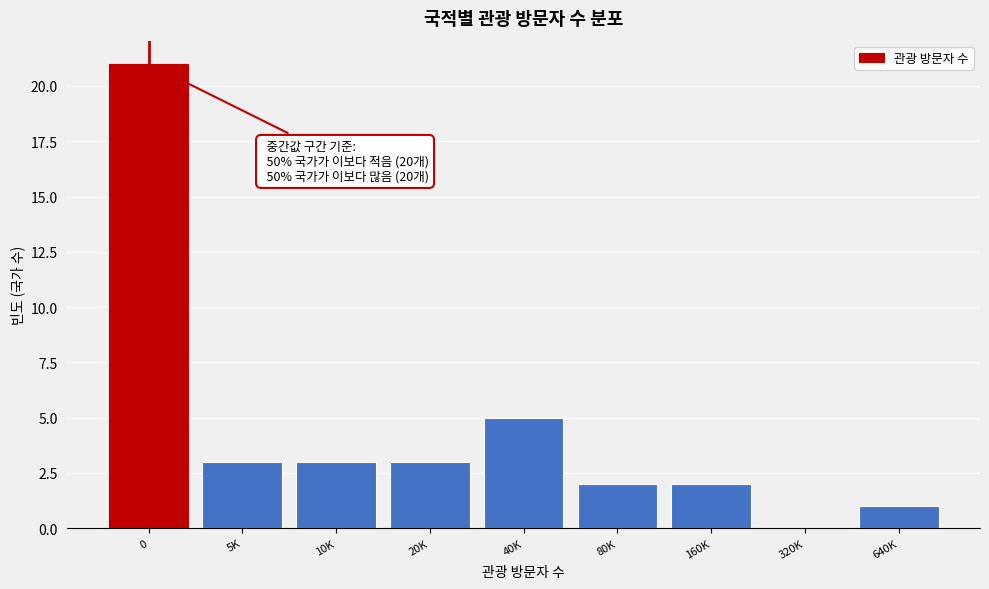

Reading left to right, transcribe all the data shown in this chart.

0=21	5K=3	10K=3	20K=3	40K=5	80K=2	160K=2	320K=0	640K=1